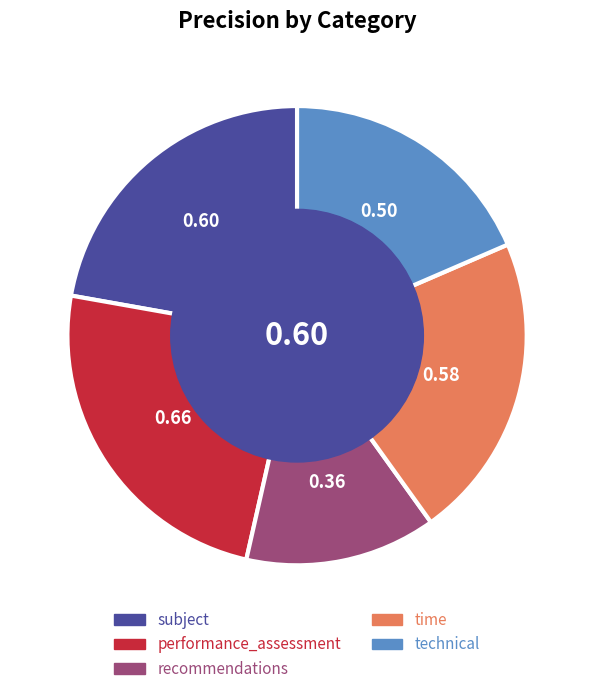

Rank the categories by value from highest to lowest.

performance_assessment, subject, time, technical, recommendations